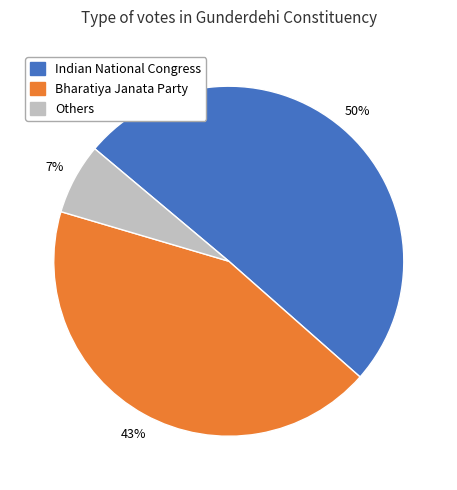

To the nearest percent, what is the average slice percentage?

33%